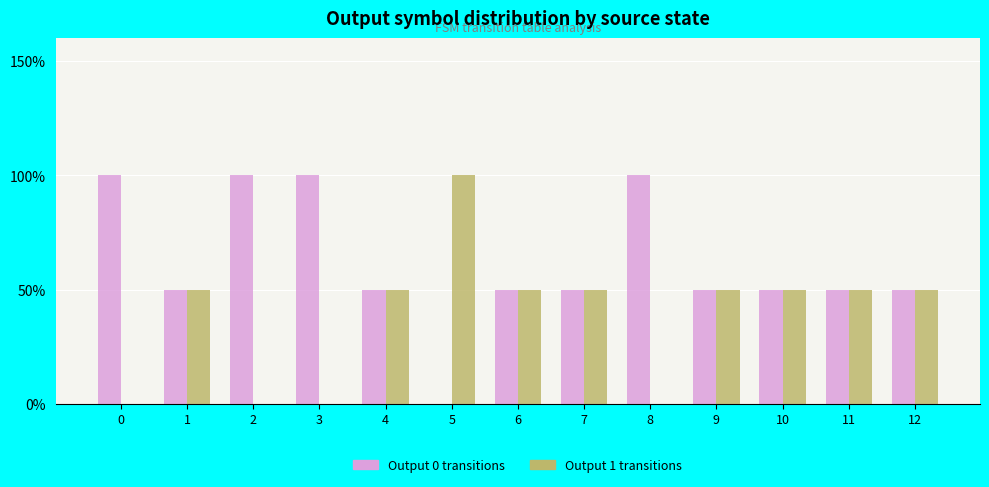

What are all the series names shown in the legend?

Output 0 transitions, Output 1 transitions